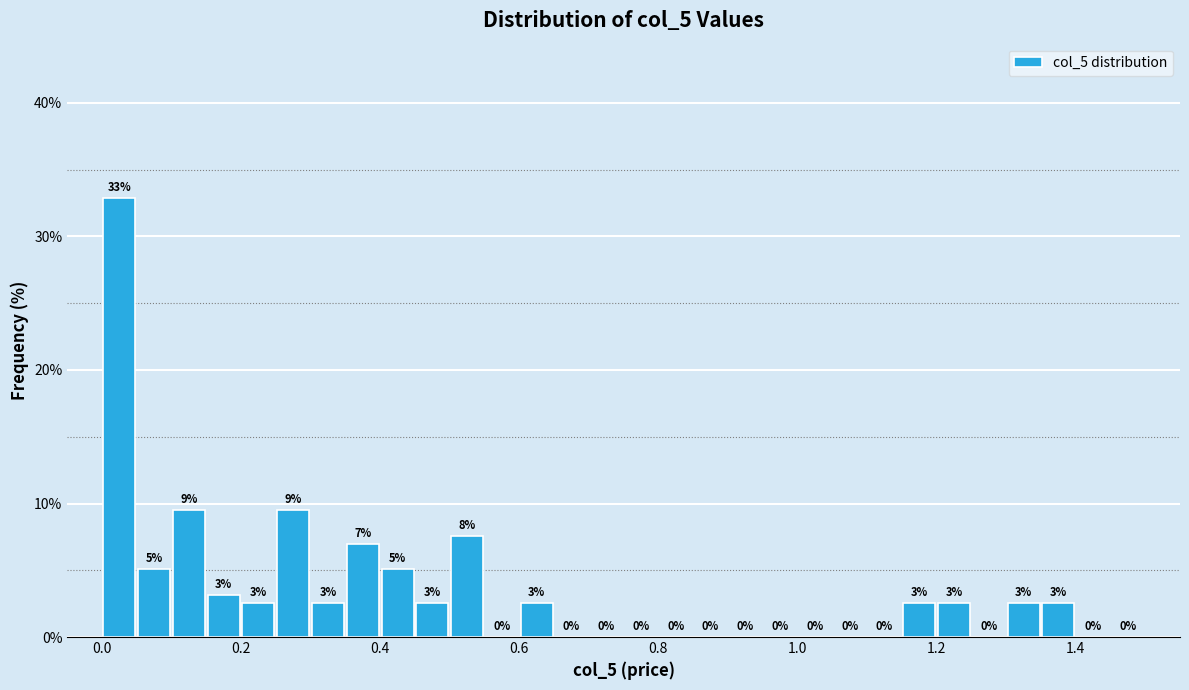

Around what value on the x-axis is the tallest bar? Give the approximate position of its centre, as read against the axis.

0.02